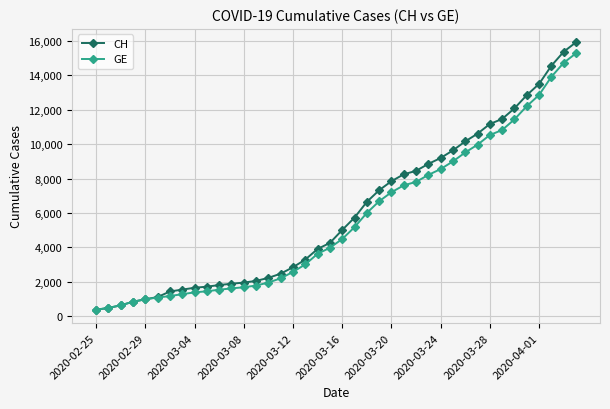

Which series has the widest spread of values?

CH